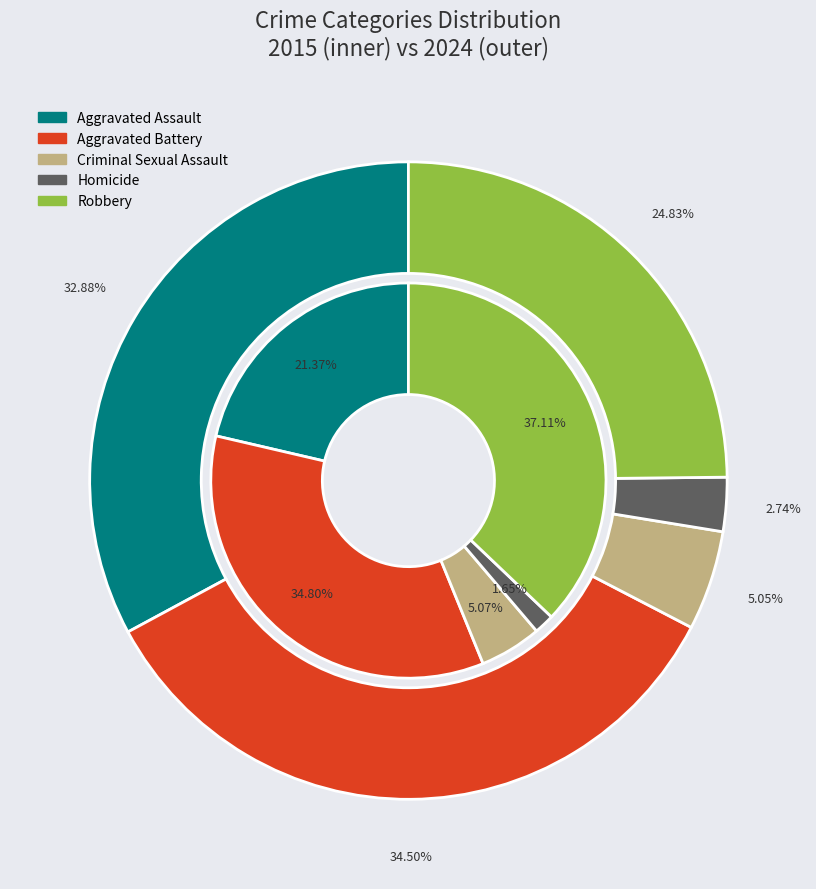

True or false: 3 accounts for 1% of the total.

False